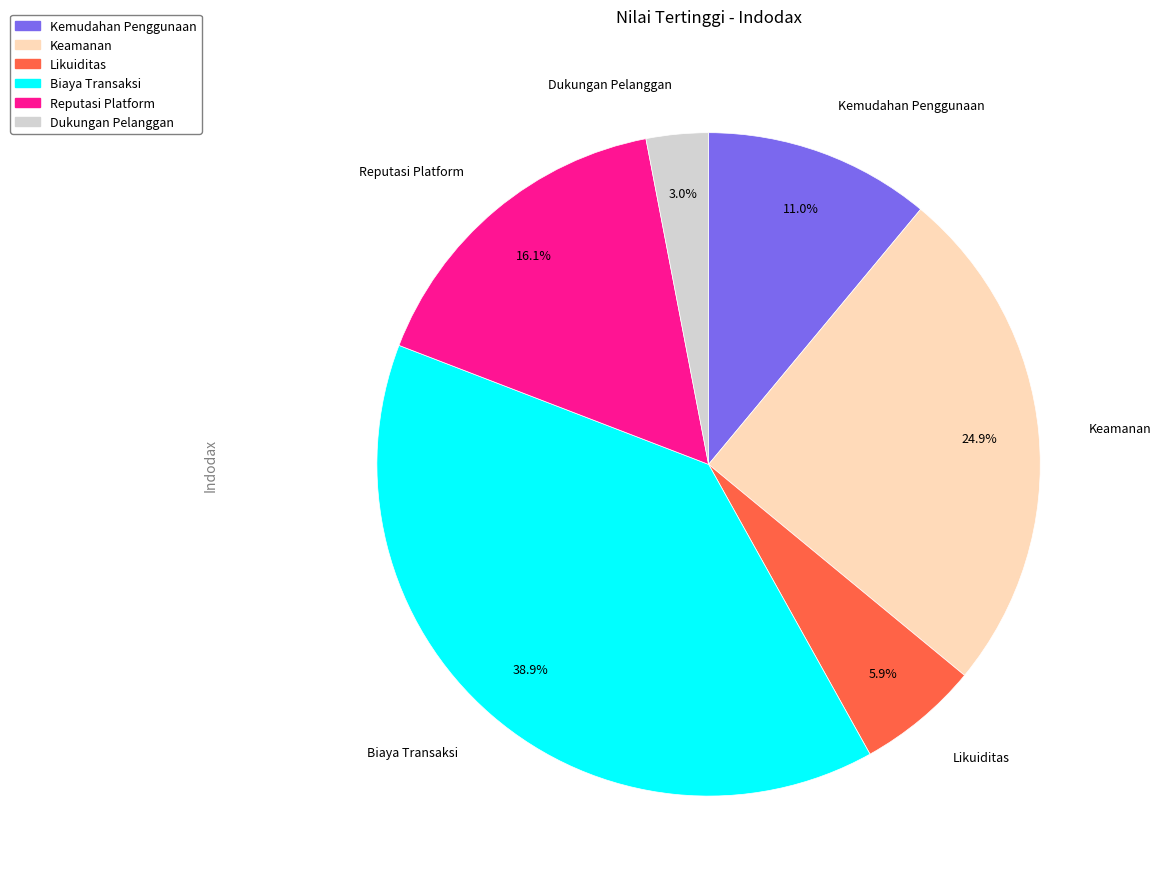

To the nearest percent, what is the difference between the largest and smallest slice percentages?

36%